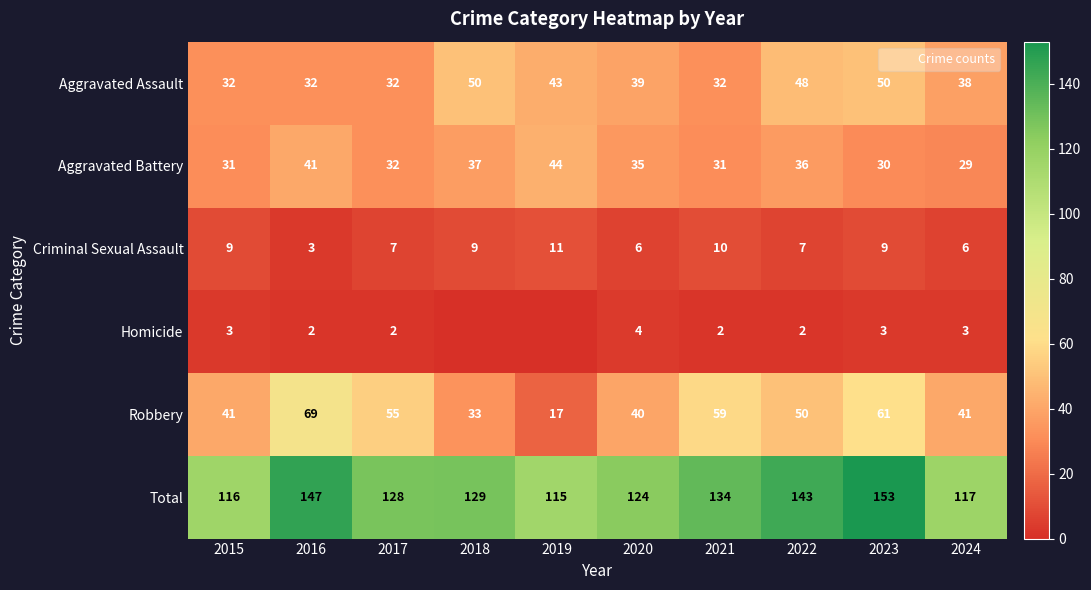

The value of Total at 2024 is 117. True or false?

True